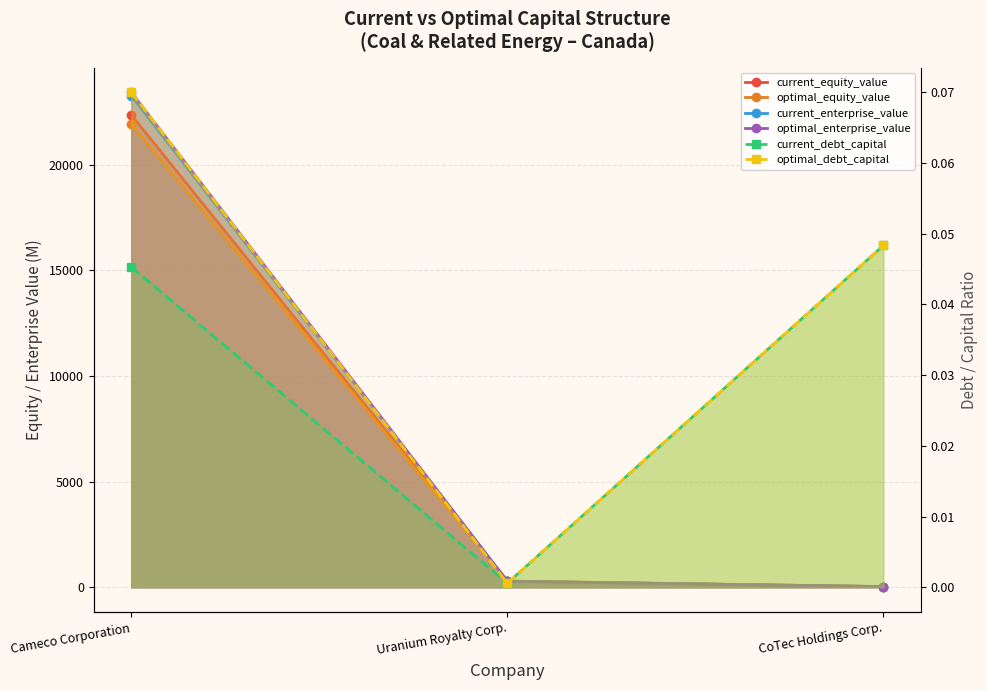

What is the greatest value displayed?

23429.6